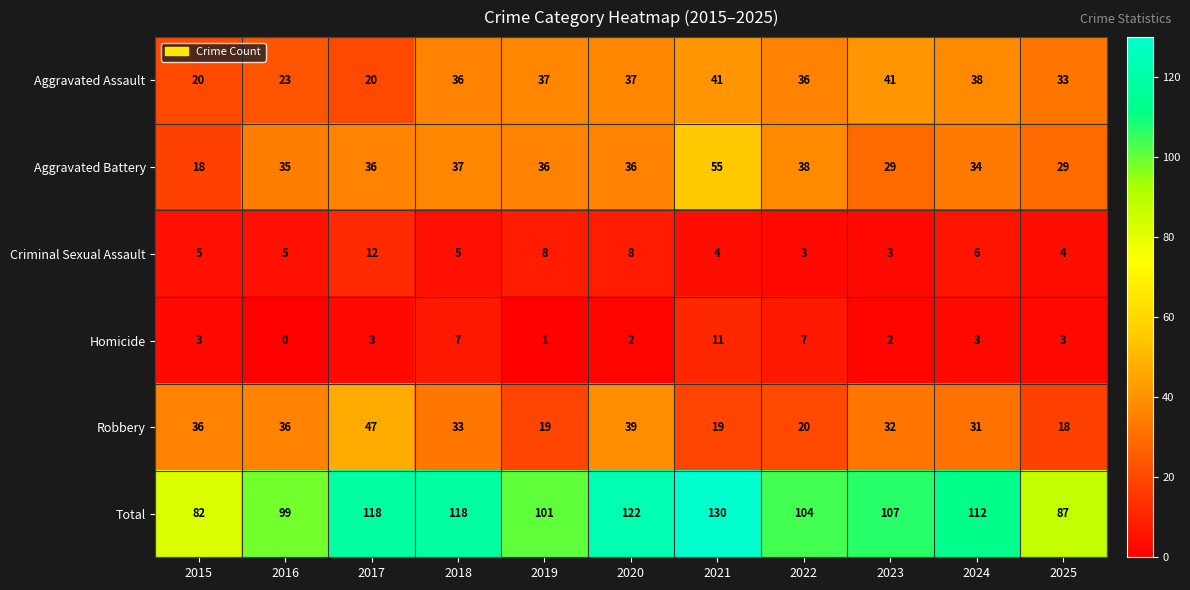

What is the maximum value shown in the chart?

130